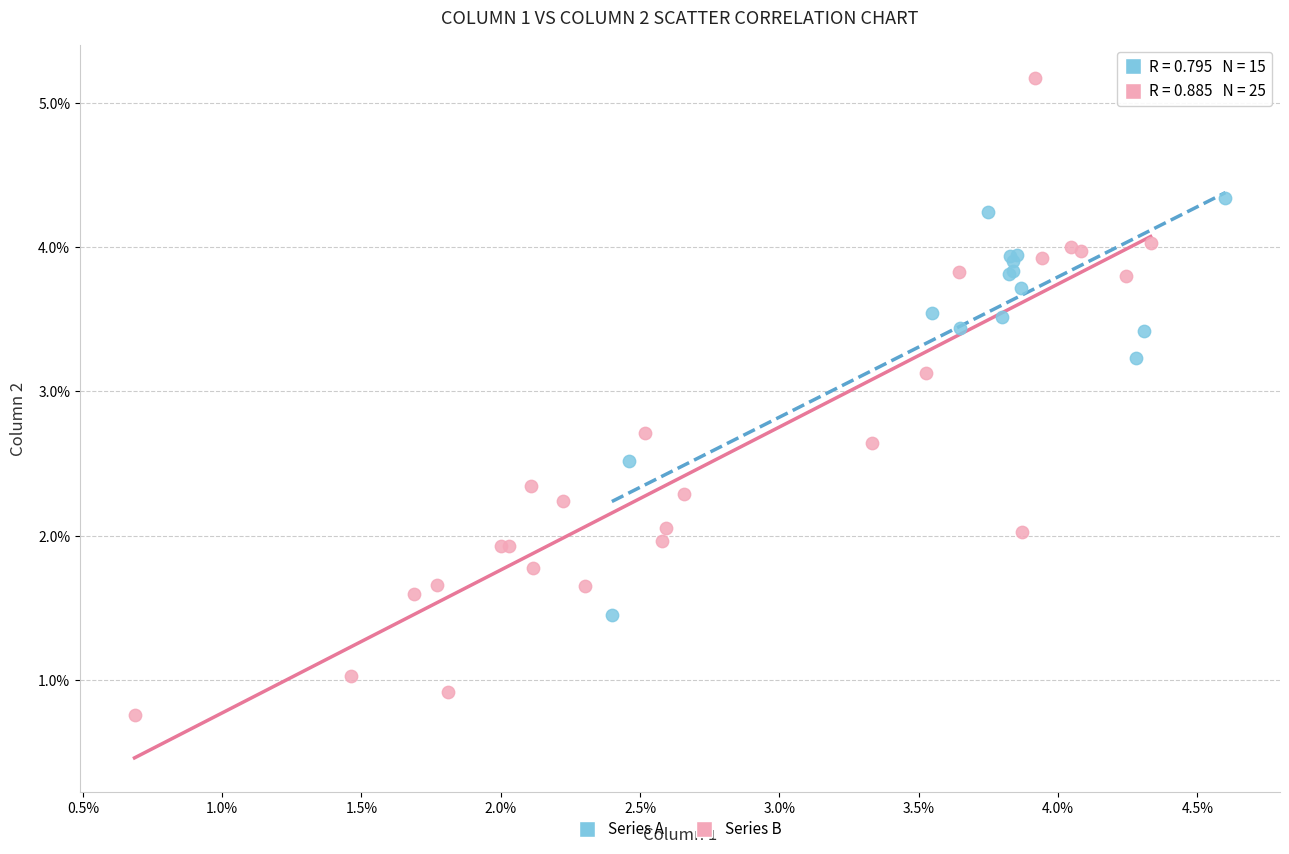

What are all the series names shown in the legend?

Series A, Series B